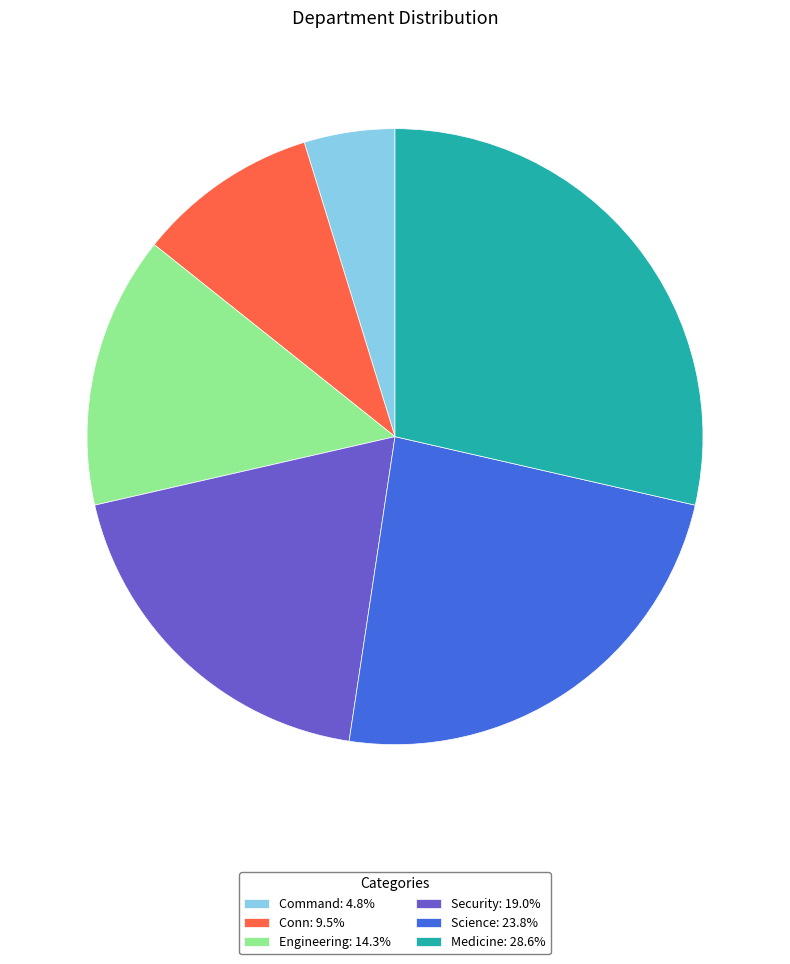

Is it true that Medicine is 19% of the pie?

False